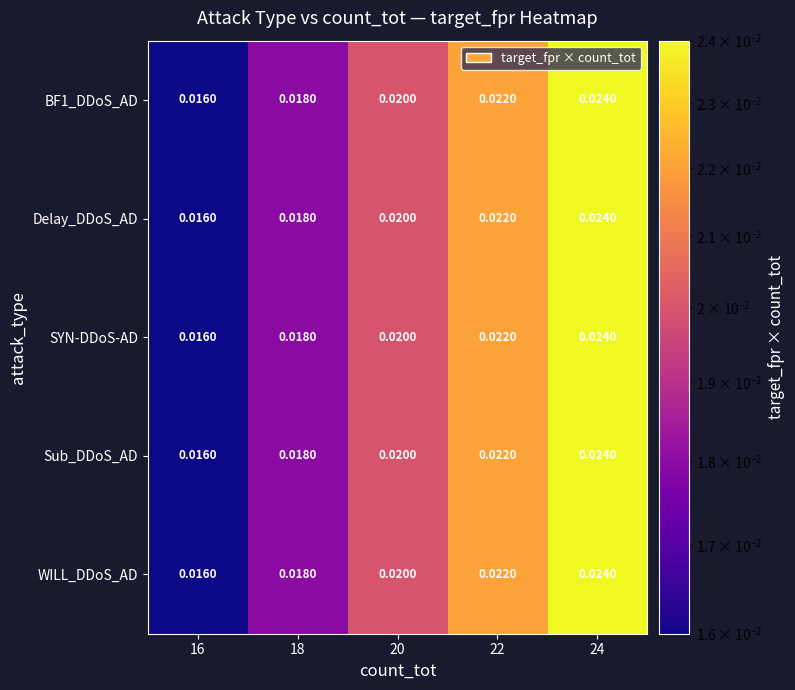

Is the value of Delay_DDoS_AD at 22 greater than the value of BF1_DDoS_AD at 18?

Yes